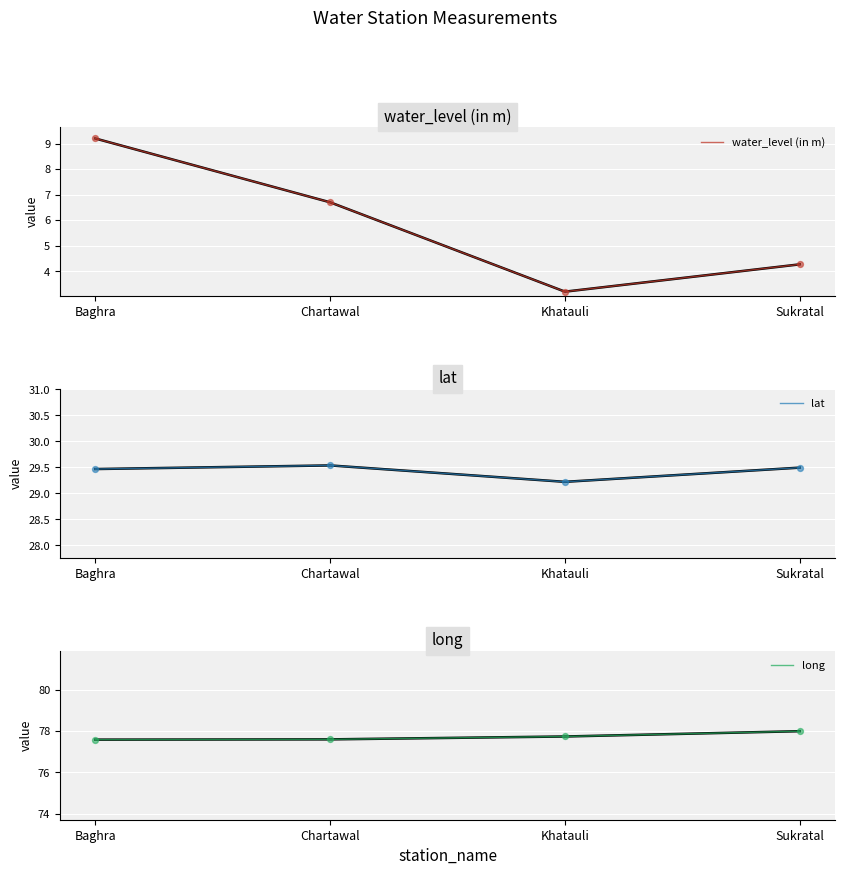

Which series has the largest total across all categories?

long